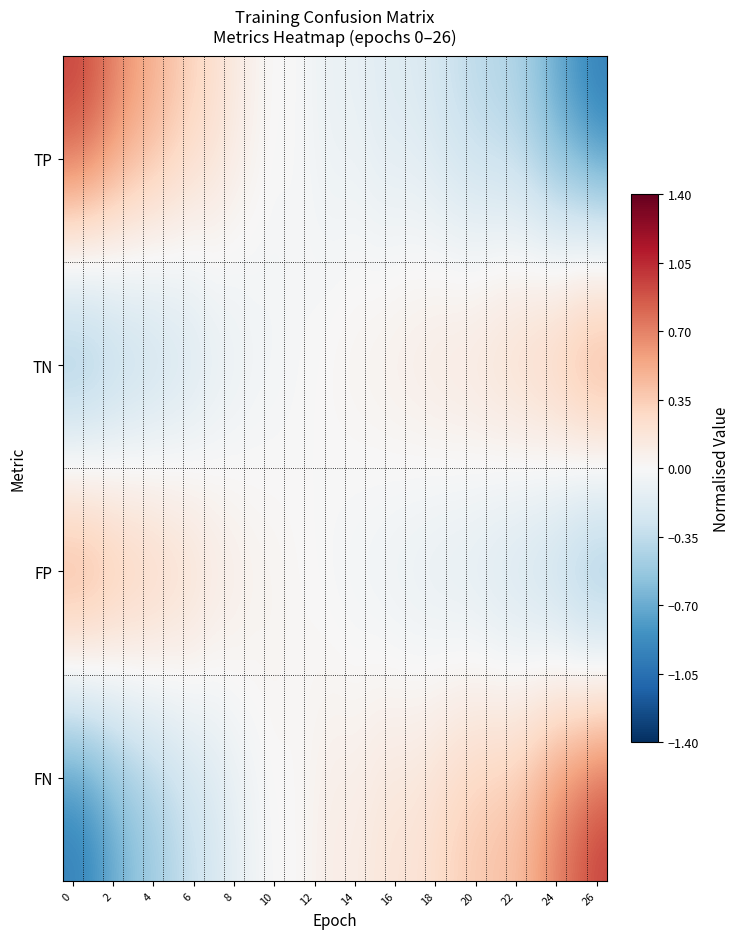

At how many categories does at least one series exceed 0?

27